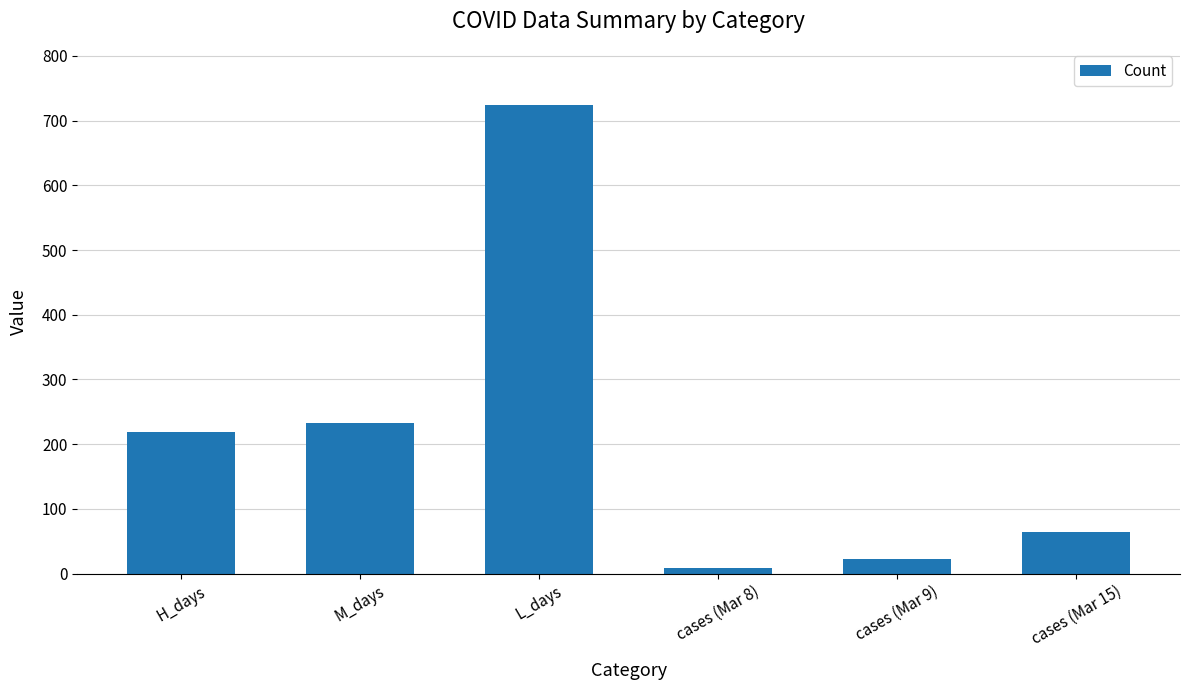

Approximately how many times larger is the value at L_days compared to H_days?

3.3